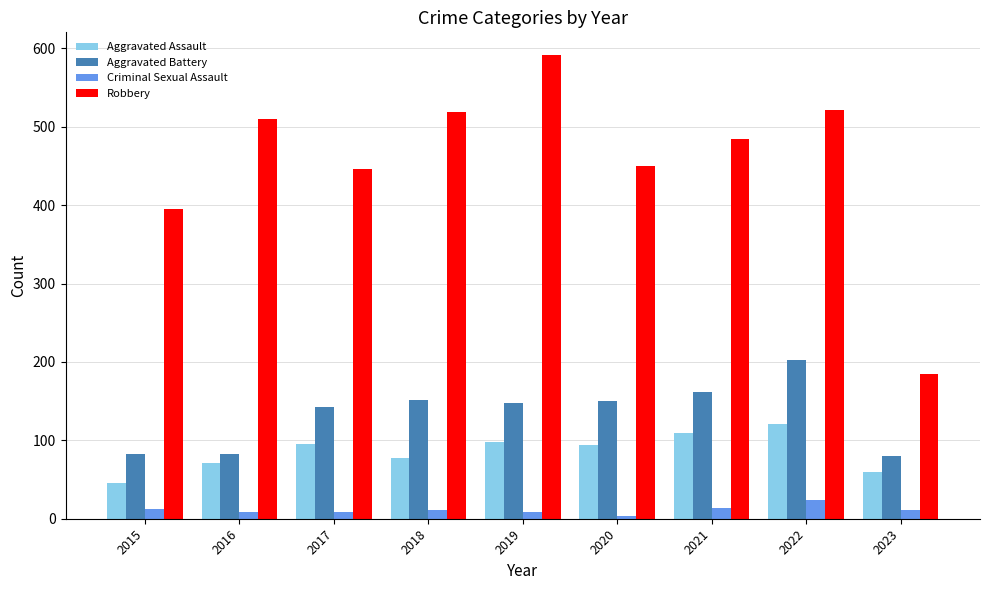

Which category has the highest value across all series?

2019